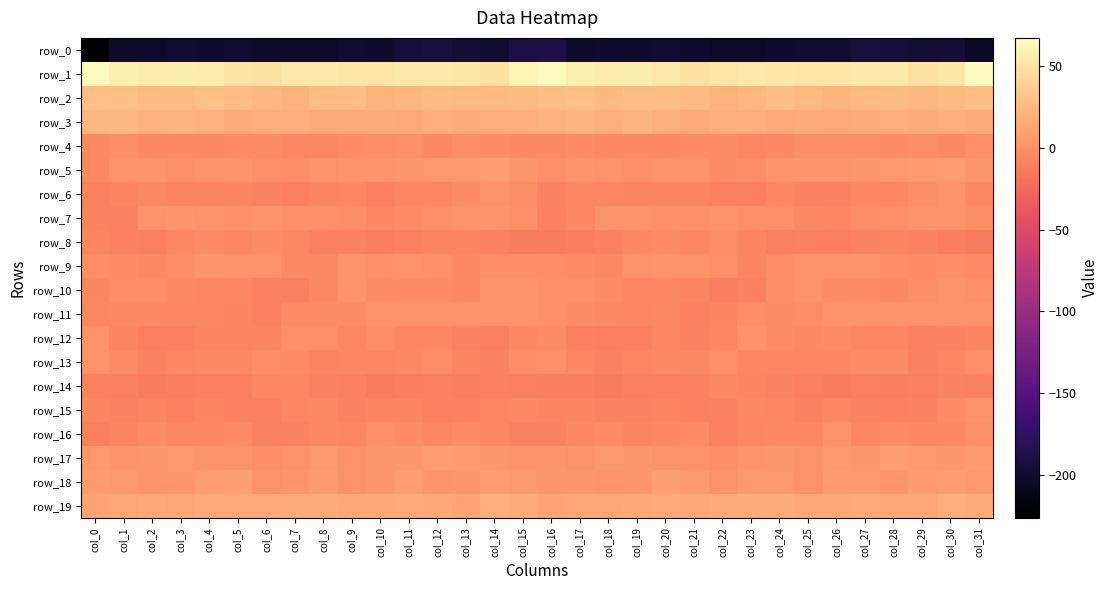

How many data points in row_19 are above 14?

19